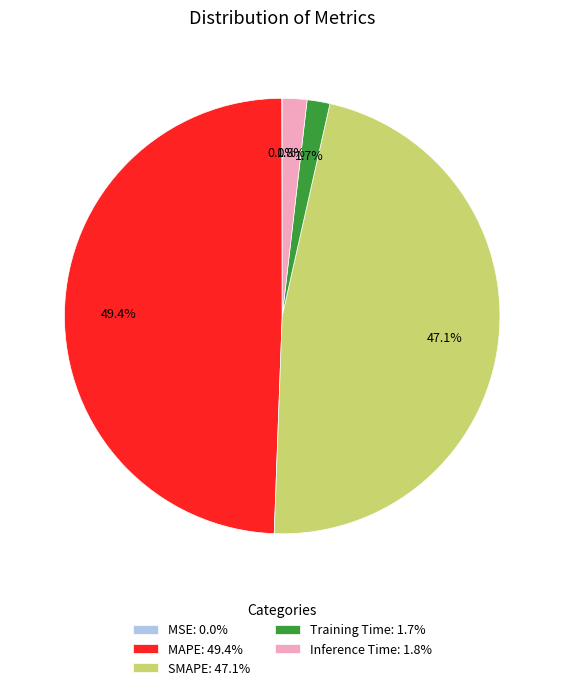

Is there any slice that represents more than half of the pie?

No